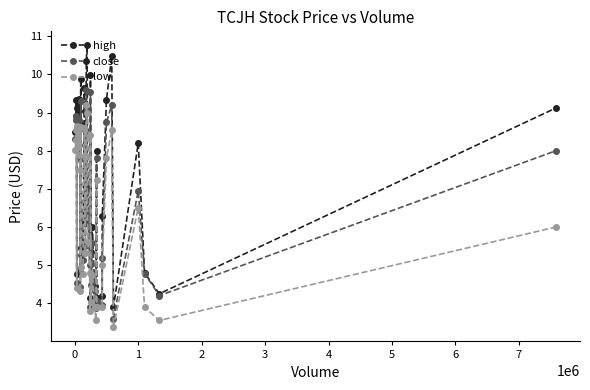

Which series has the largest total across all categories?

high